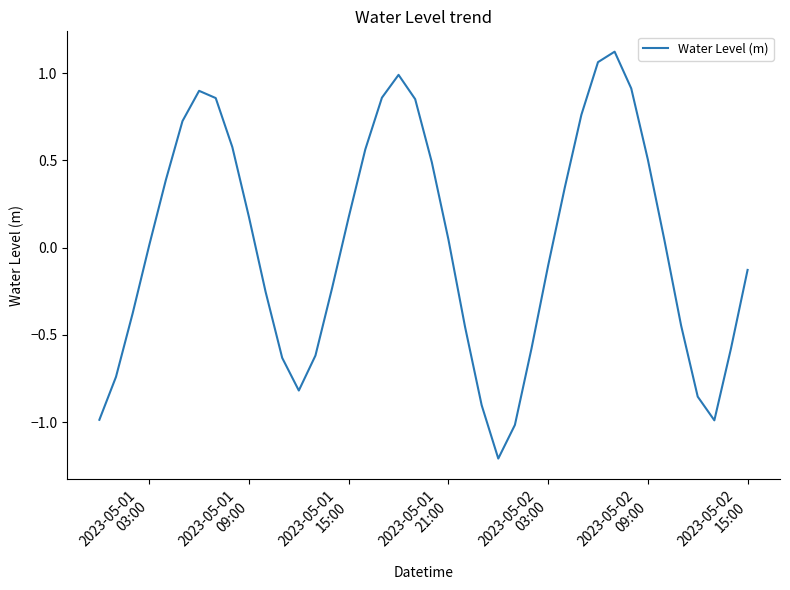

What is the smallest value displayed?

-1.2